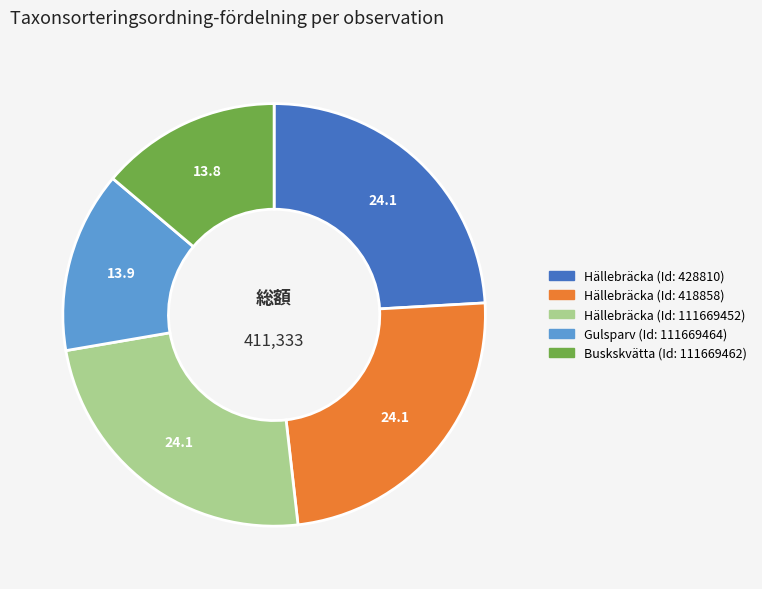

Is there a majority slice in this chart?

No